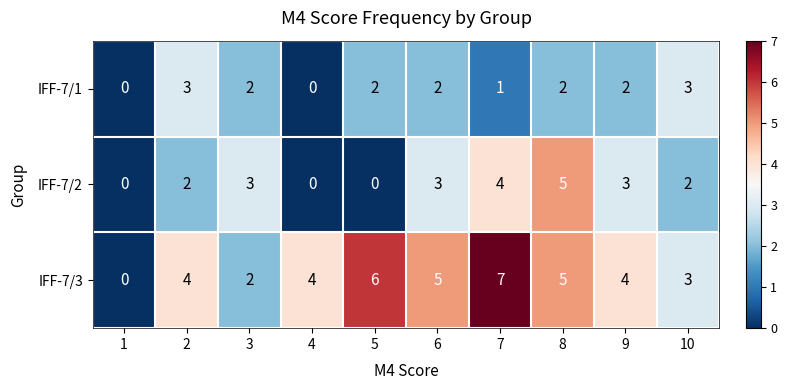

At which category does the chart reach its peak across all series?

7